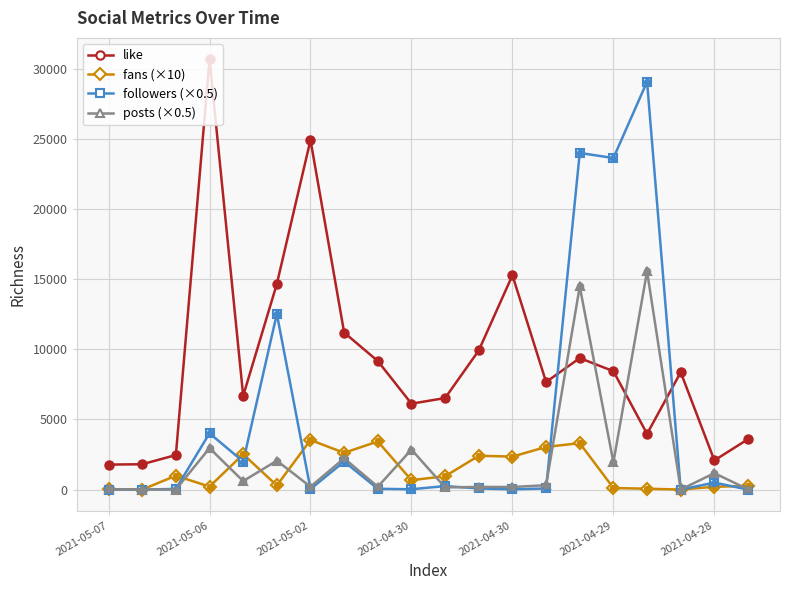

Which series has the largest total across all categories?

like